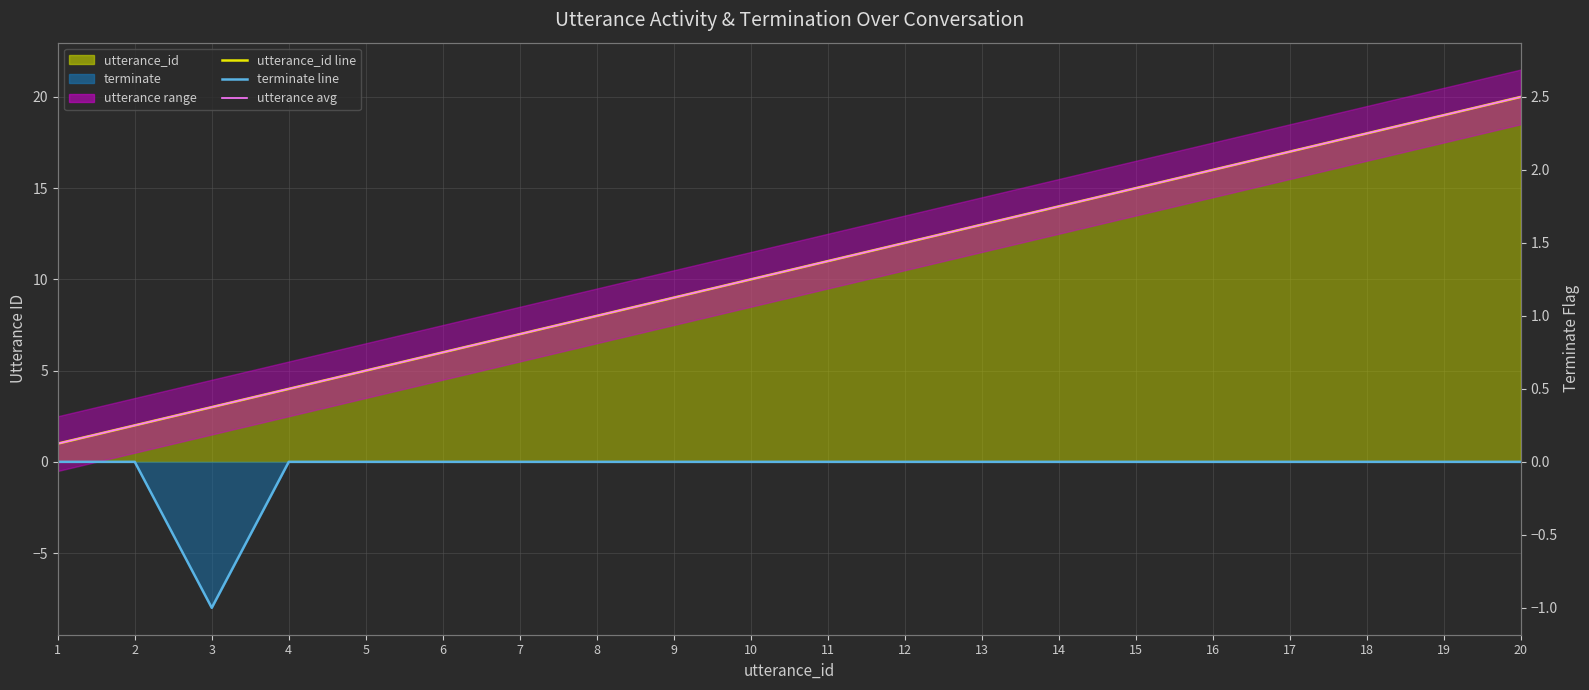

Rank the series at 9 from highest to lowest value.

utterance_id line, utterance avg, terminate line